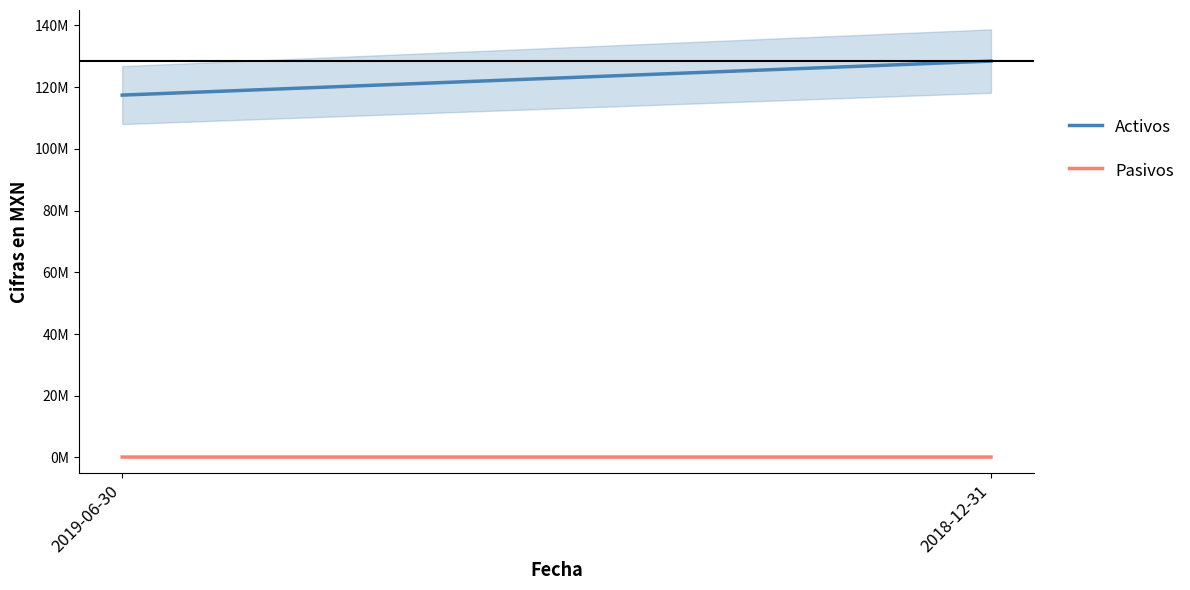

Which series has the largest total across all categories?

Activos